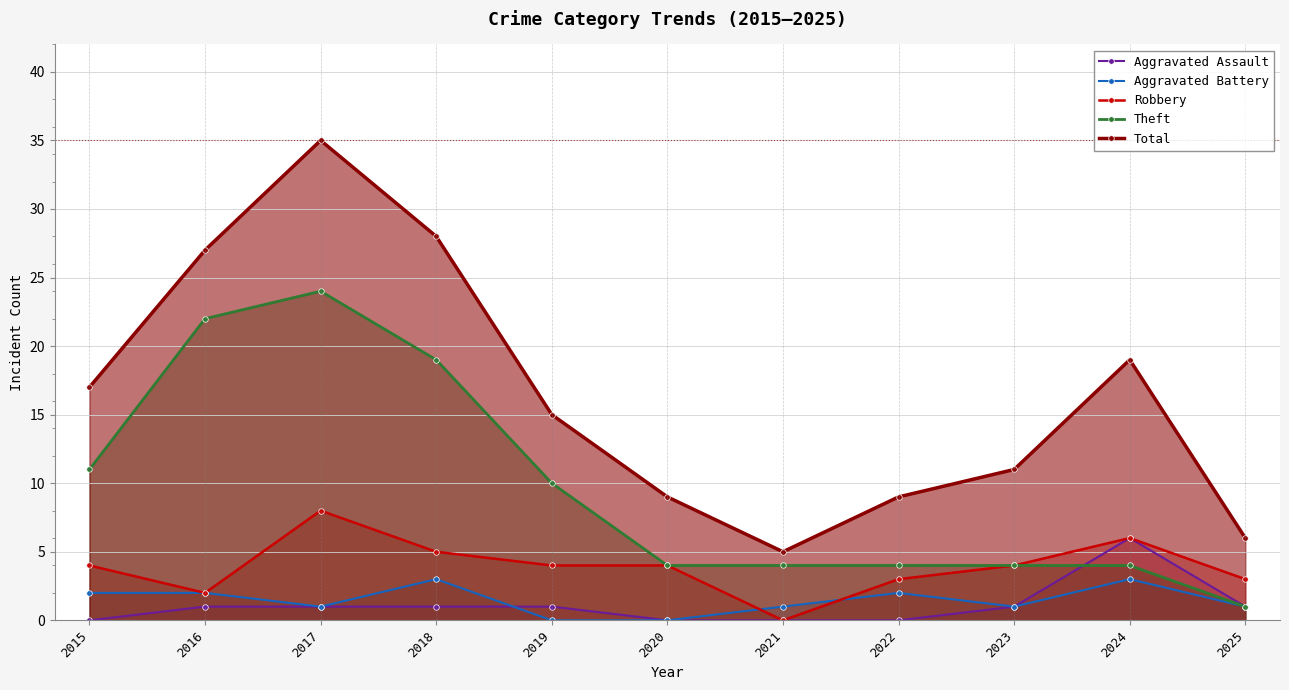

How many interior local peaks does the Aggravated Assault series have?

1